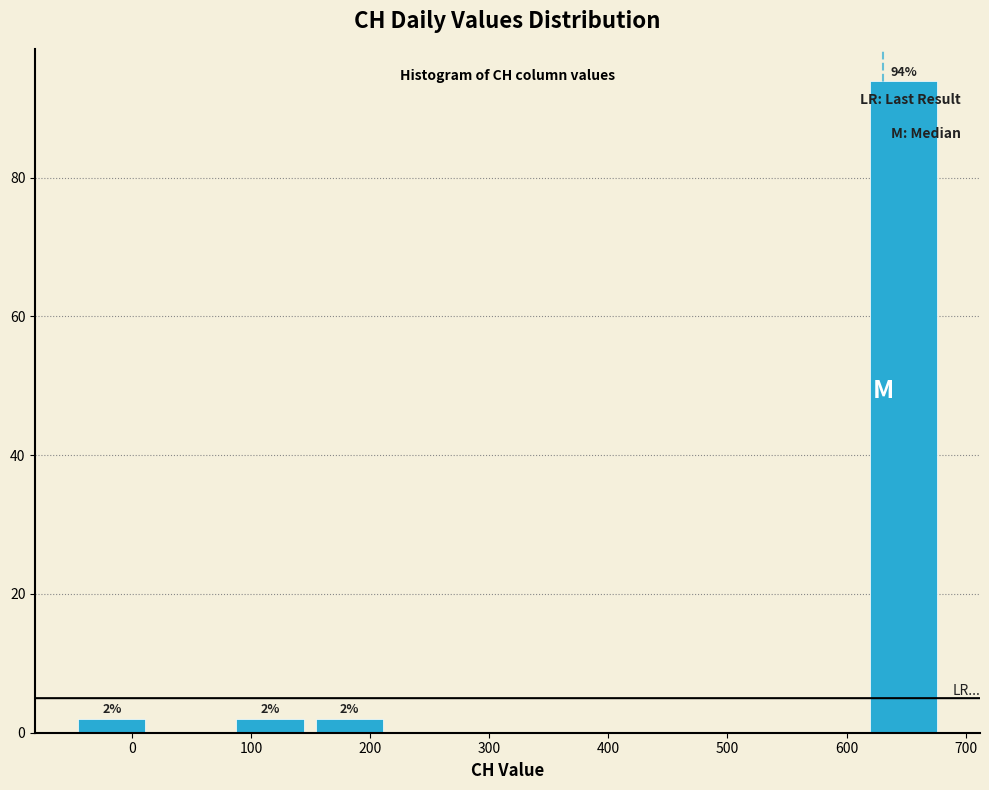

Over which range of the x-axis is the bar tallest?

610 to 680